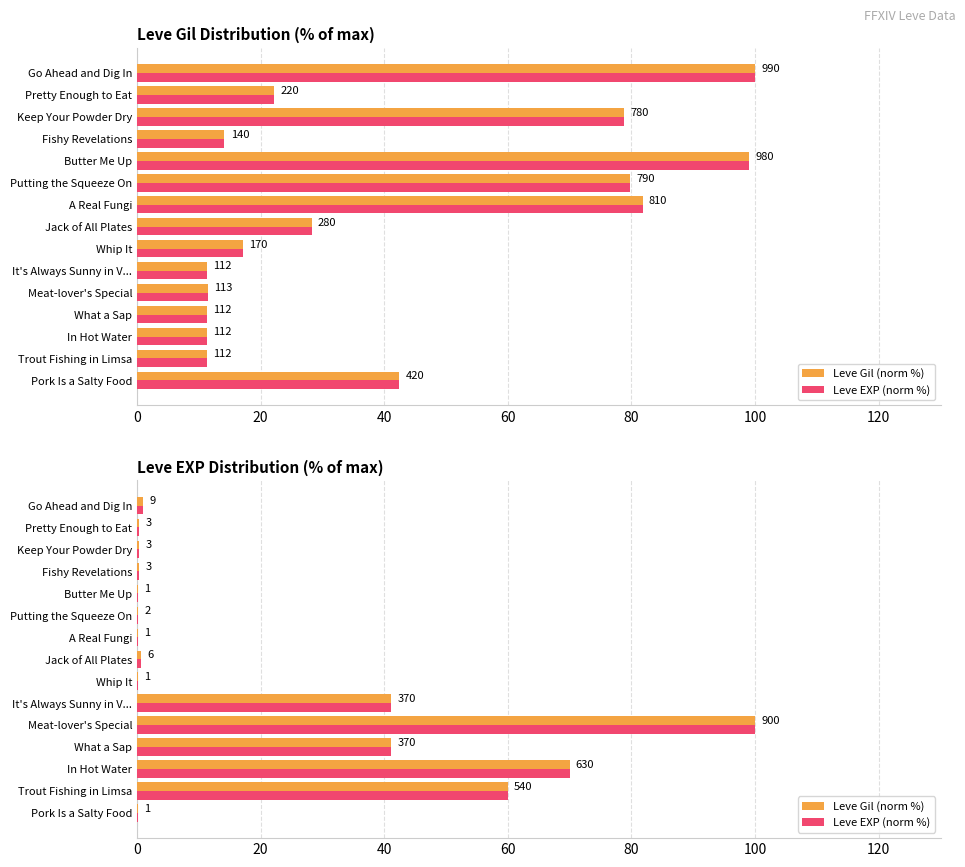

Is the value of Leve Gil (norm %) at It's Always Sunny in V... greater than the value of Leve EXP (norm %) at Trout Fishing in Limsa?

No